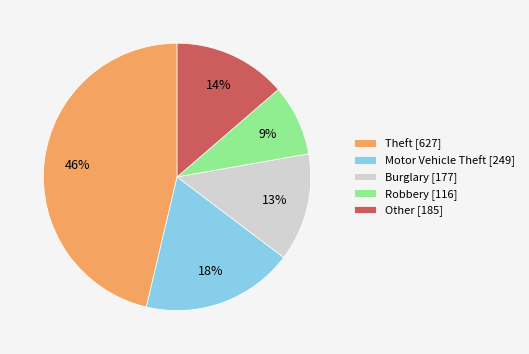

How many slices are in this pie chart?

5